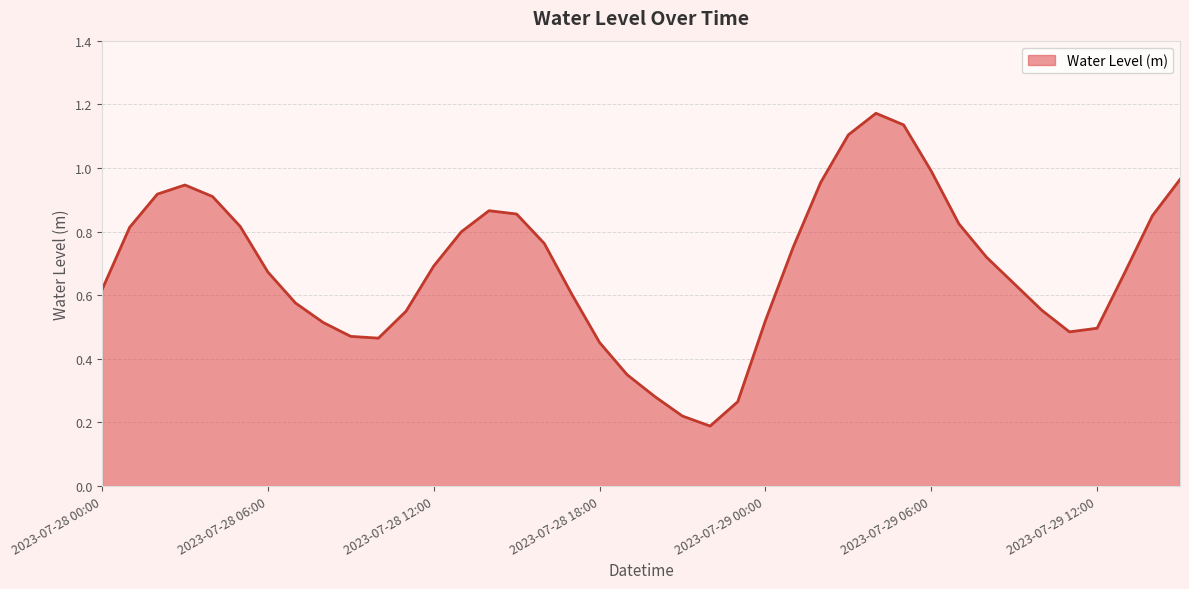

What is the minimum value shown in the chart?

0.2